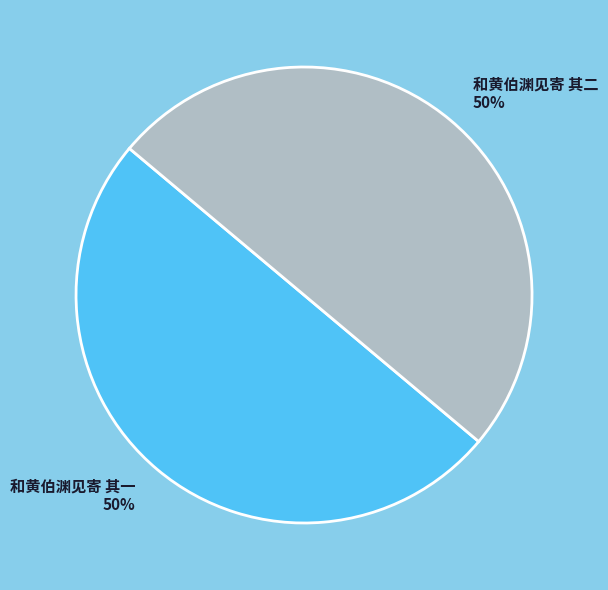

Count the number of slices in the pie.

2